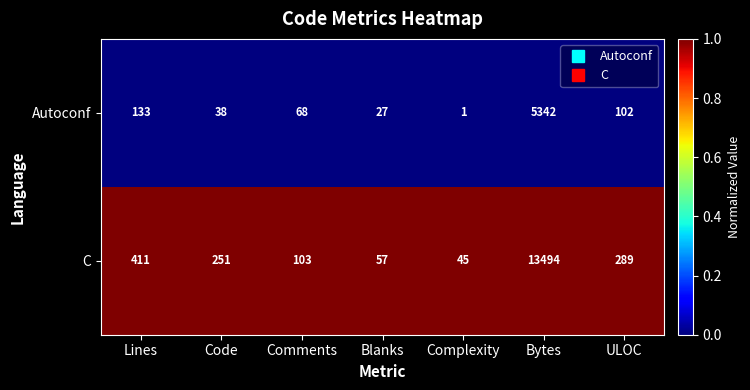

Reading right to left, extract all data points from this chart.

Autoconf: ULOC=102	Bytes=5342	Complexity=1	Blanks=27	Comments=68	Code=38	Lines=133
C: ULOC=289	Bytes=13494	Complexity=45	Blanks=57	Comments=103	Code=251	Lines=411